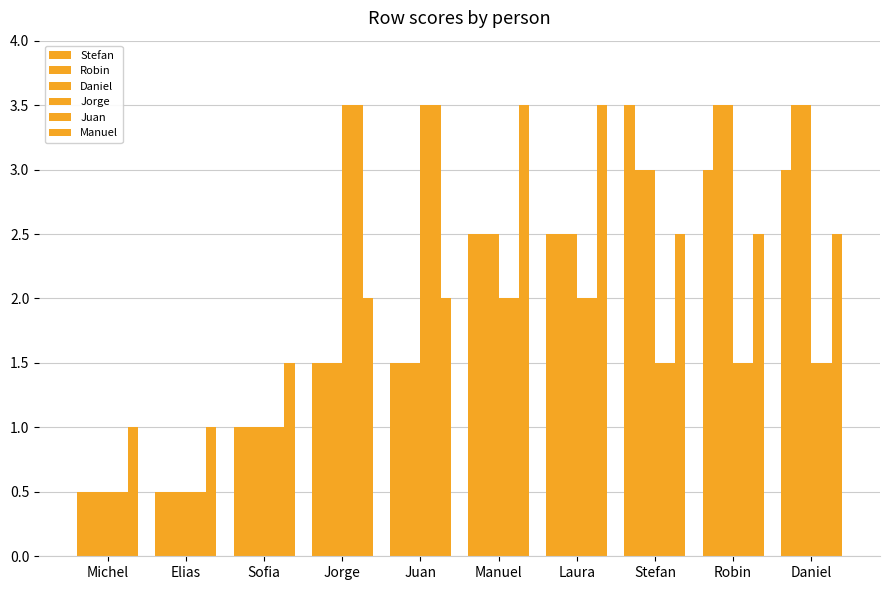

At which label does Robin first exceed 2?

Manuel